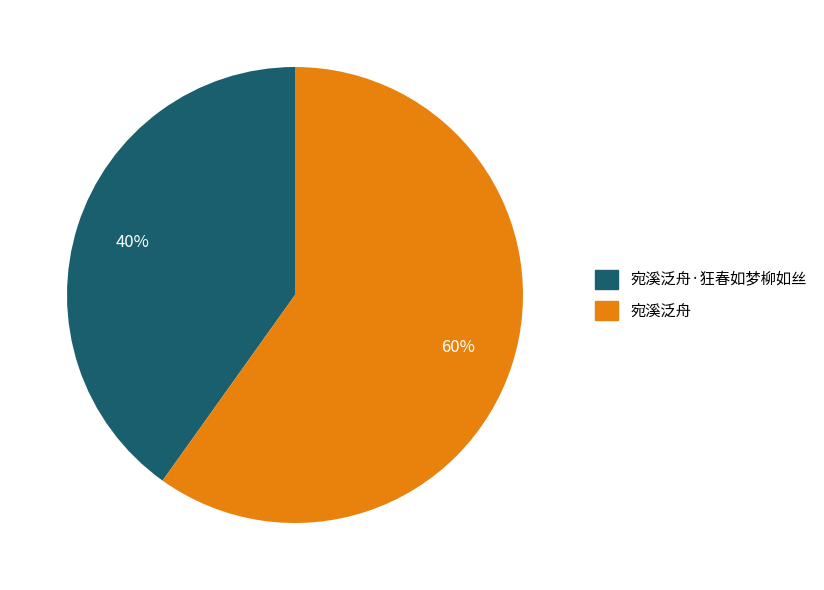

To the nearest percent, what is the average slice percentage?

50%